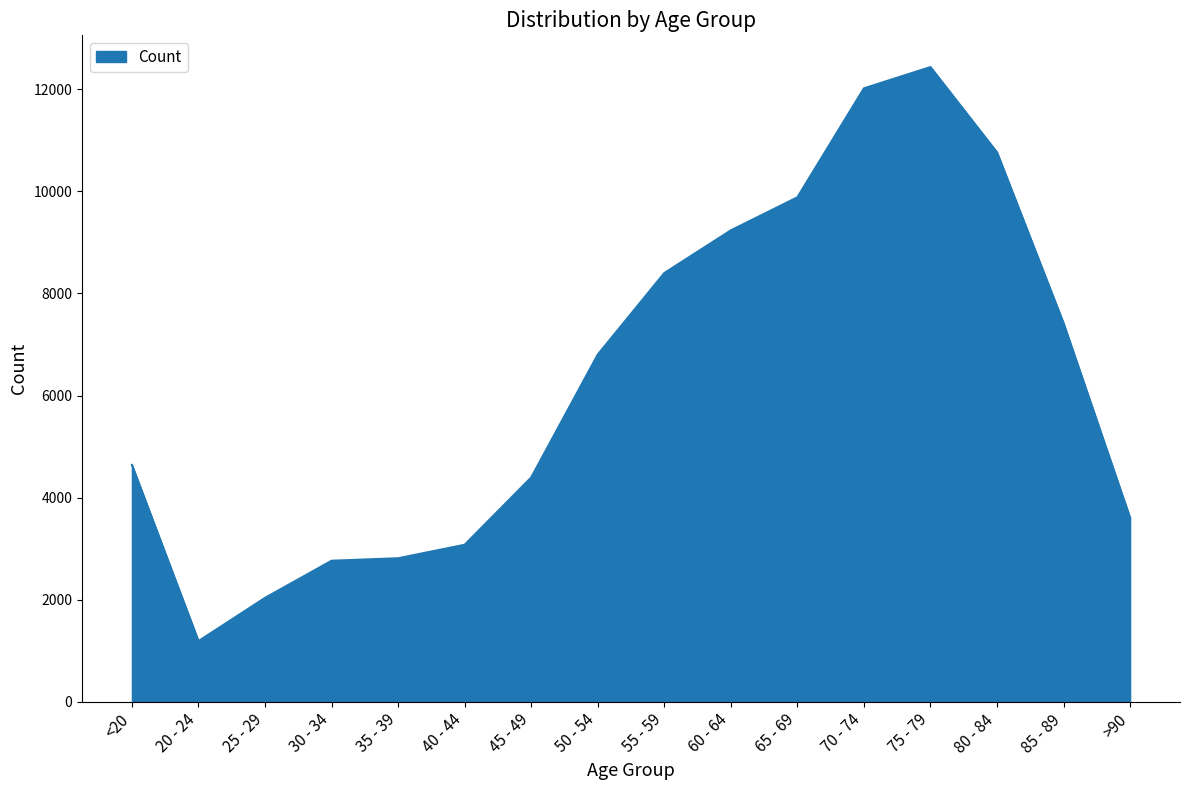

The chart shows a value of 12434 at 75 - 79. True or false?

True